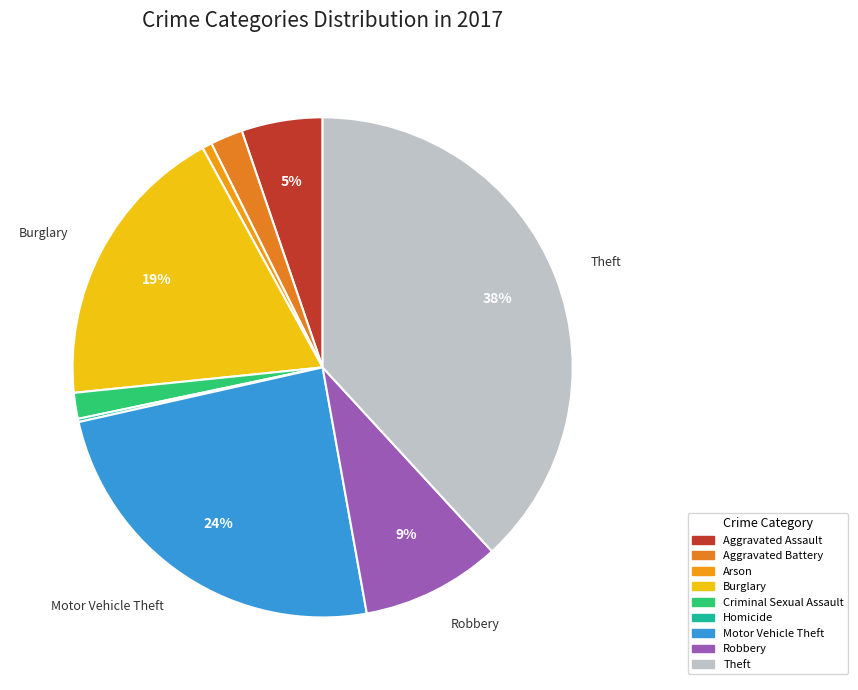

What percentage is the Aggravated Assault slice, to the nearest percent?

5%